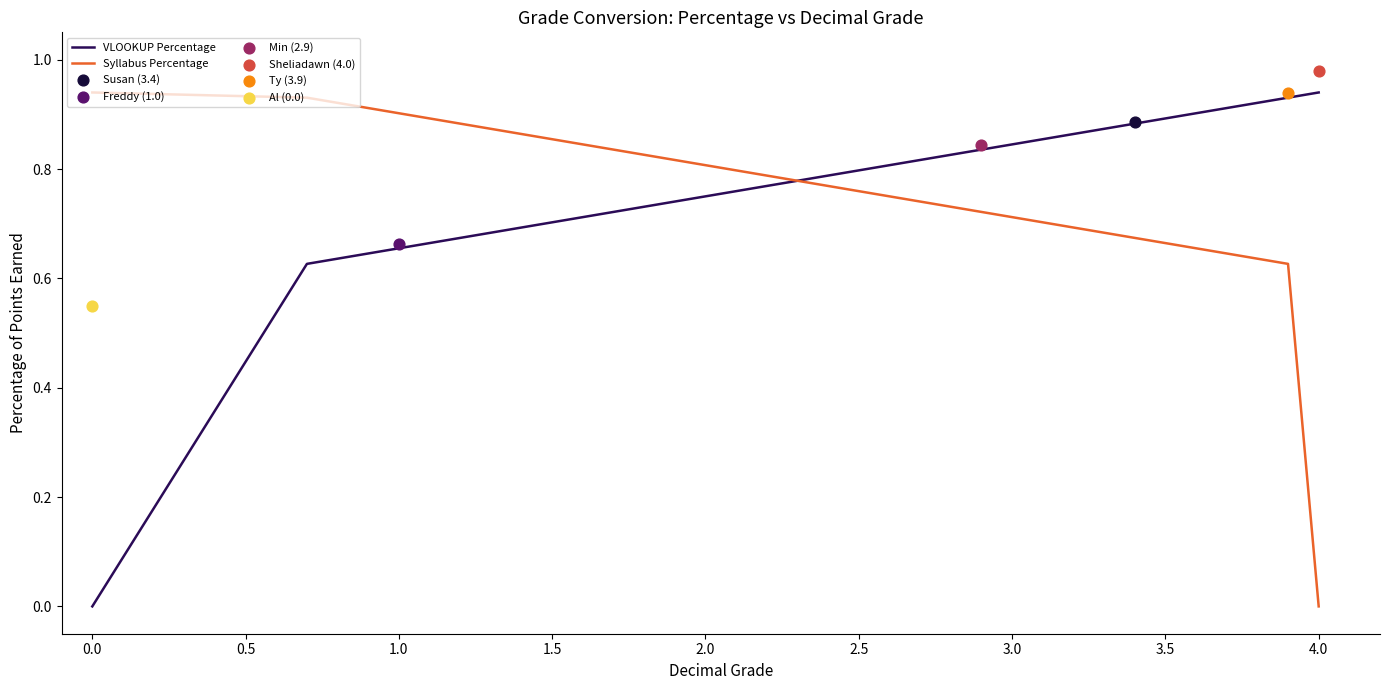

Which series has the largest Y range (max minus min)?

VLOOKUP Percentage